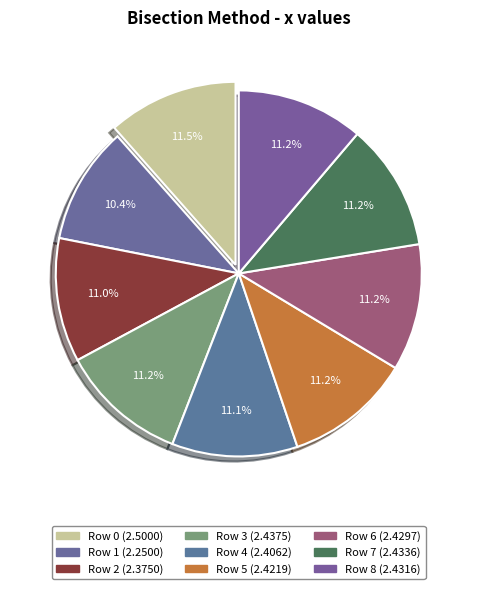

Does Row 8 represent more than half of the total?

No